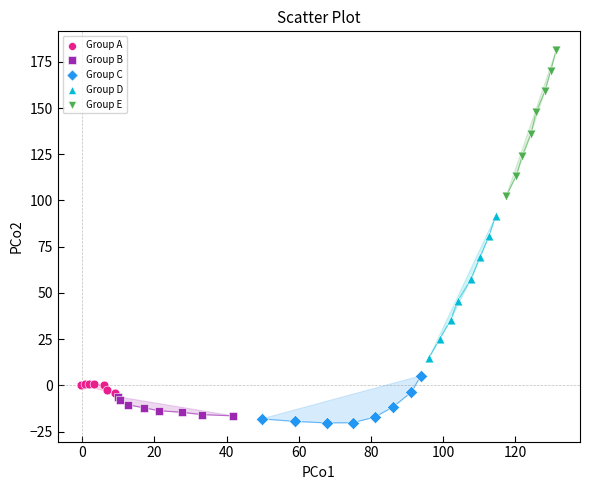

Which series has the largest Y range (max minus min)?

Group E